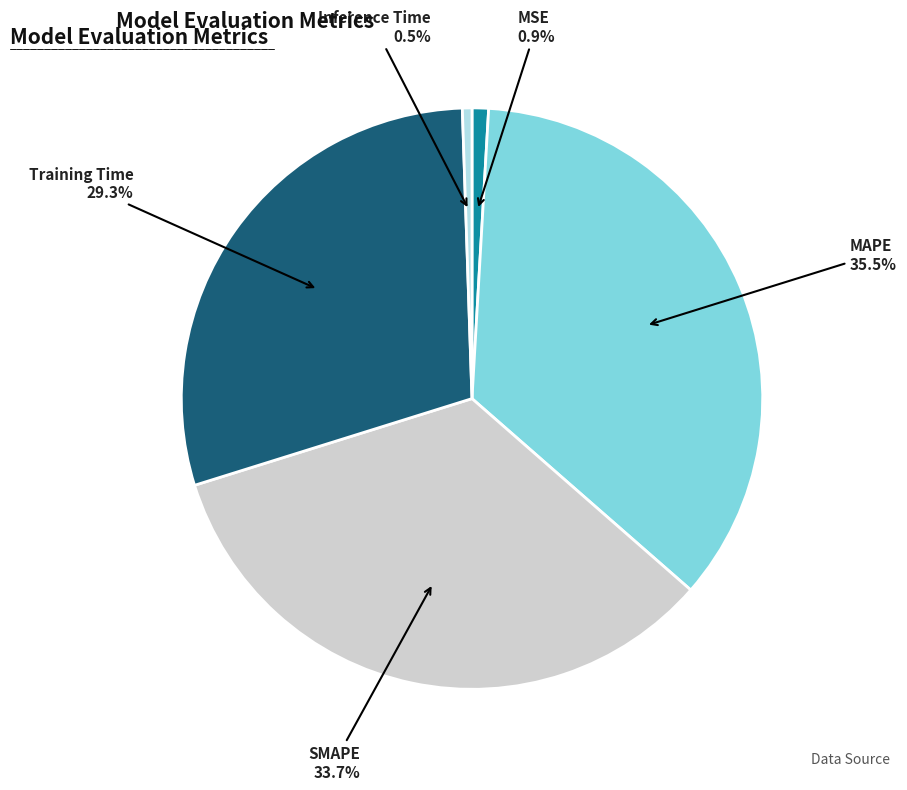

How much of the chart is everything except MAPE?

64.5%